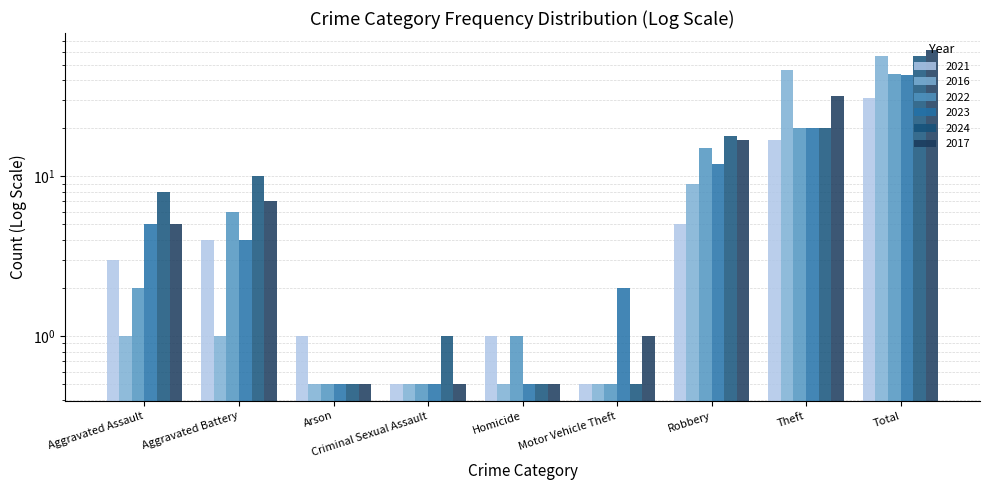

What is the sum of all 2016 values?

116.0